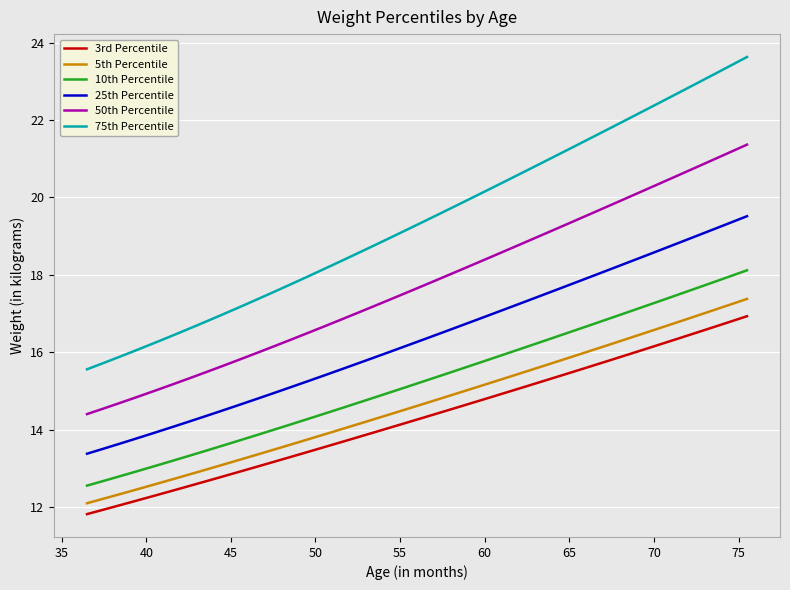

True or false: 10th Percentile and 3rd Percentile intersect in this chart.

False